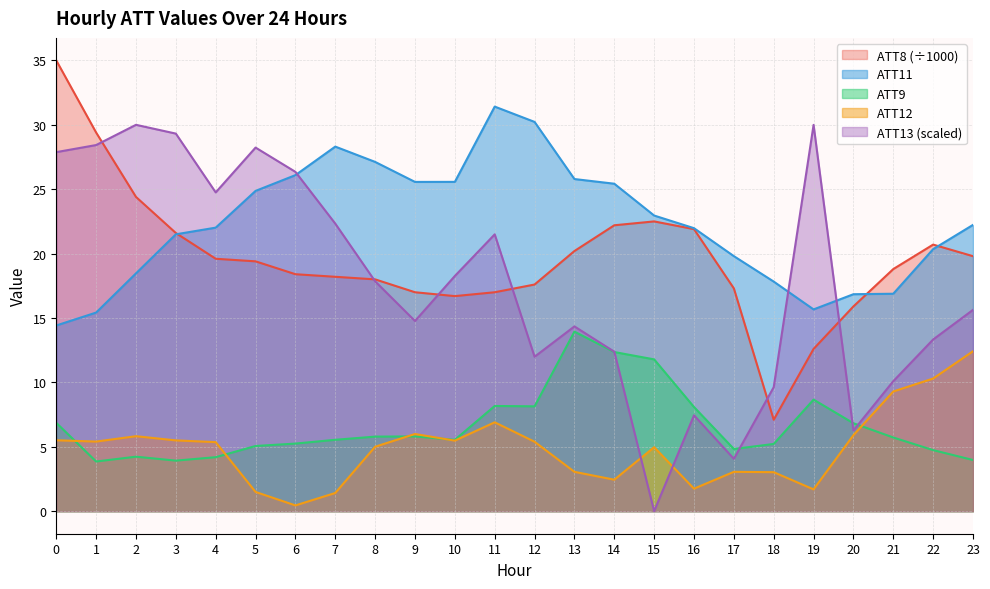

Reading left to right, transcribe all the data shown in this chart.

ATT8: 35.0	29.4	24.4	21.6	19.6	19.4	18.4	18.2	18.0	17.0	16.7	17.0	17.6	20.2	22.2	22.5	21.9	17.3	7.1	12.6	15.9	18.8	20.7	19.8
ATT9: 6.9	3.9	4.2	3.9	4.2	5.1	5.2	5.5	5.8	5.8	5.5	8.2	8.1	13.9	12.4	11.8	8.1	4.8	5.2	8.7	6.8	5.7	4.7	4.0
ATT11: 14.4	15.4	18.5	21.5	22.0	24.9	26.1	28.3	27.1	25.6	25.6	31.4	30.2	25.8	25.4	23.0	22.0	19.8	17.8	15.7	16.8	16.9	20.3	22.2
ATT12: 5.5	5.4	5.8	5.5	5.4	1.5	0.4	1.4	5.0	6.0	5.5	6.9	5.4	3.1	2.4	5.0	1.7	3.1	3.0	1.7	5.9	9.3	10.3	12.4
ATT13: 27.9	28.4	30.0	29.3	24.8	28.2	26.3	22.3	17.8	14.8	18.3	21.5	12.0	14.3	12.4	0.0	7.4	4.1	9.6	30.0	6.3	10.1	13.3	15.6